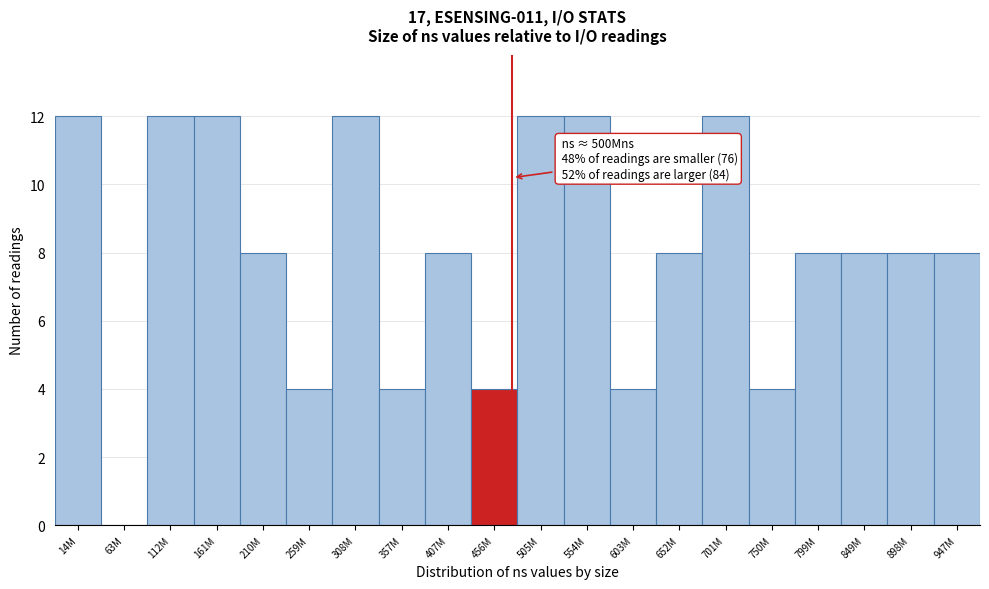

Reading left to right, list all the values displayed in this chart.

14M=12	63M=0	112M=12	161M=12	210M=8	259M=4	308M=12	357M=4	407M=8	456M=4	505M=12	554M=12	603M=4	652M=8	701M=12	750M=4	799M=8	849M=8	898M=8	947M=8